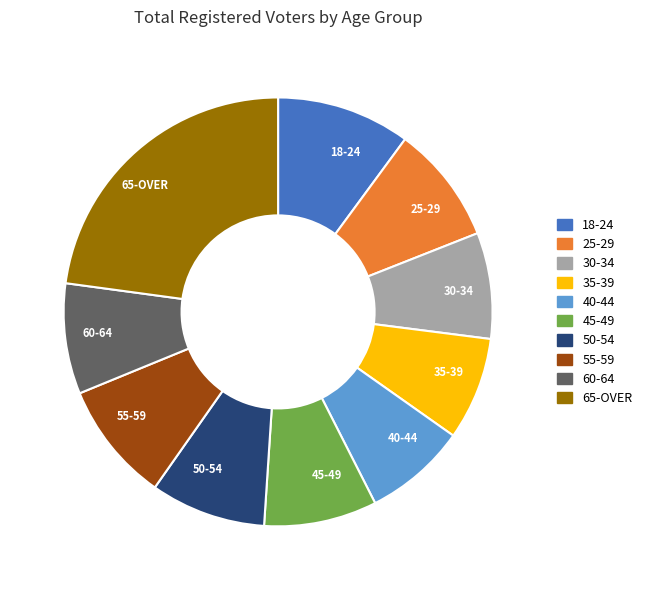

The 18-24 slice represents 10% of the pie. True or false?

True